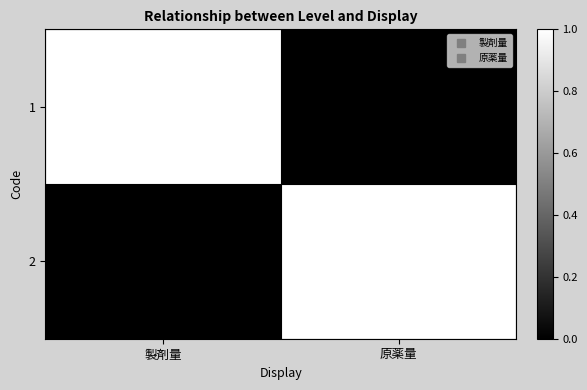

Count the number of data series in this chart.

2